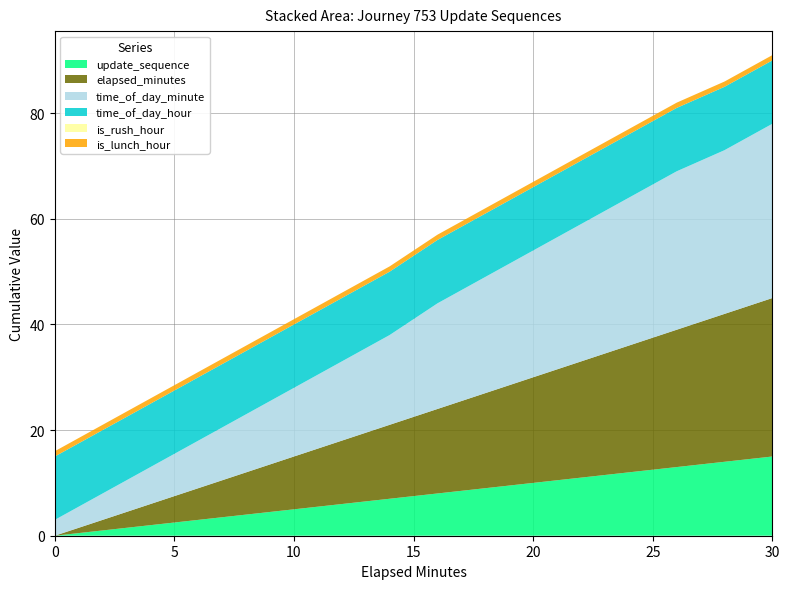

Reading right to left, transcribe all the data shown in this chart.

update_sequence: 30=15	28=14	26=13	24=12	22=11	20=10	18=9	16=8	14=7	12=6	10=5	8=4	6=3	4=2	2=1	0=0
elapsed_minutes: 30=30	28=28	26=26	24=24	22=22	20=20	18=18	16=16	14=14	12=12	10=10	8=8	6=6	4=4	2=2	0=0
time_of_day_minute: 30=33	28=31	26=30	24=28	22=26	20=24	18=22	16=20	14=17	12=15	10=13	8=11	6=9	4=7	2=5	0=3
time_of_day_hour: 30=12	28=12	26=12	24=12	22=12	20=12	18=12	16=12	14=12	12=12	10=12	8=12	6=12	4=12	2=12	0=12
is_rush_hour: 30=0	28=0	26=0	24=0	22=0	20=0	18=0	16=0	14=0	12=0	10=0	8=0	6=0	4=0	2=0	0=0
is_lunch_hour: 30=1	28=1	26=1	24=1	22=1	20=1	18=1	16=1	14=1	12=1	10=1	8=1	6=1	4=1	2=1	0=1